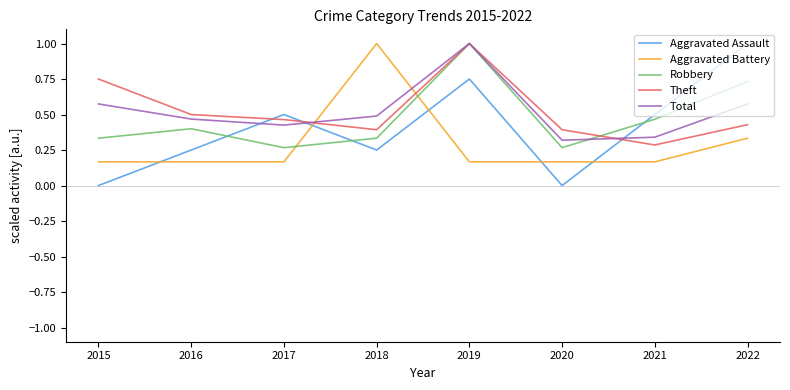

What is the maximum value for Robbery?

1.0